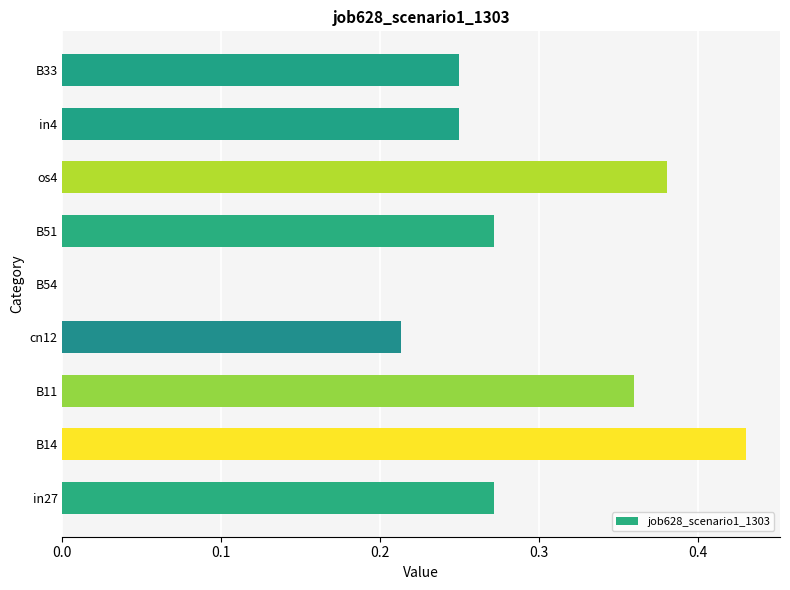

Which label corresponds to the largest value in the chart?

B14